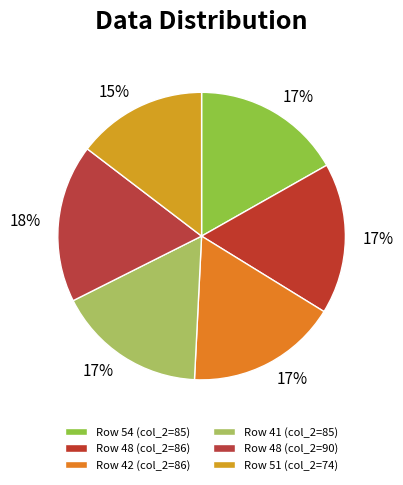

How many slices are in this pie chart?

6